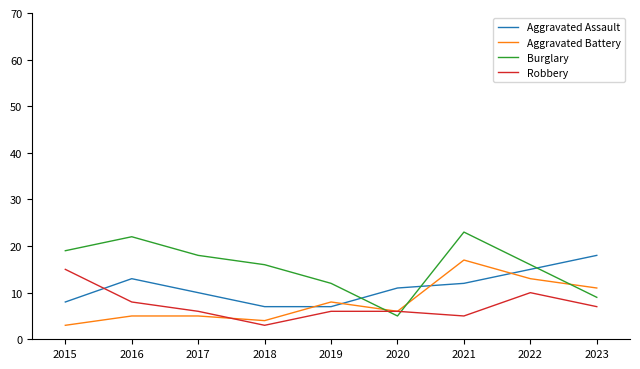

At which category is the sum across all series the highest?

2021